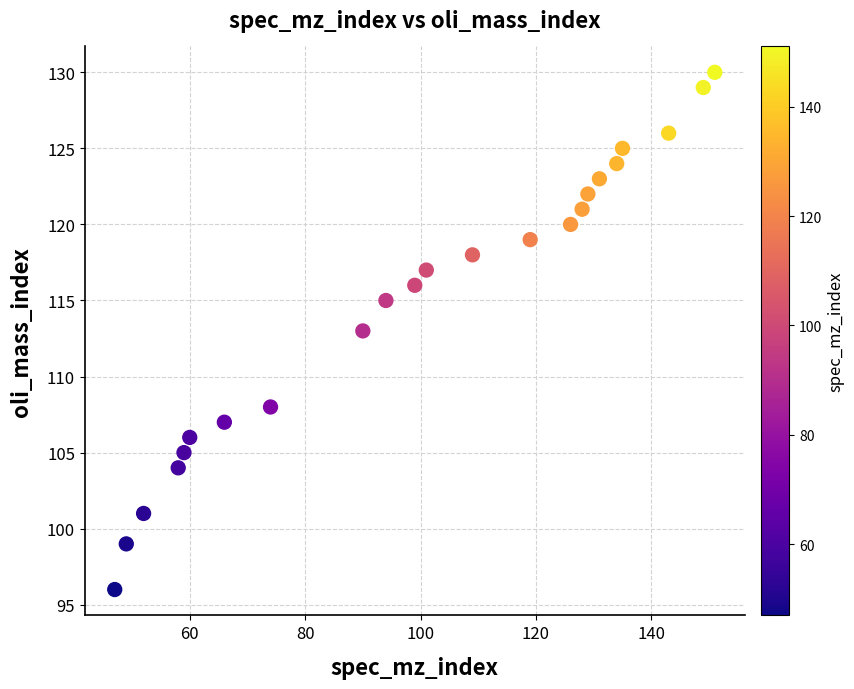

What is the range of Y values (max minus min)?

34